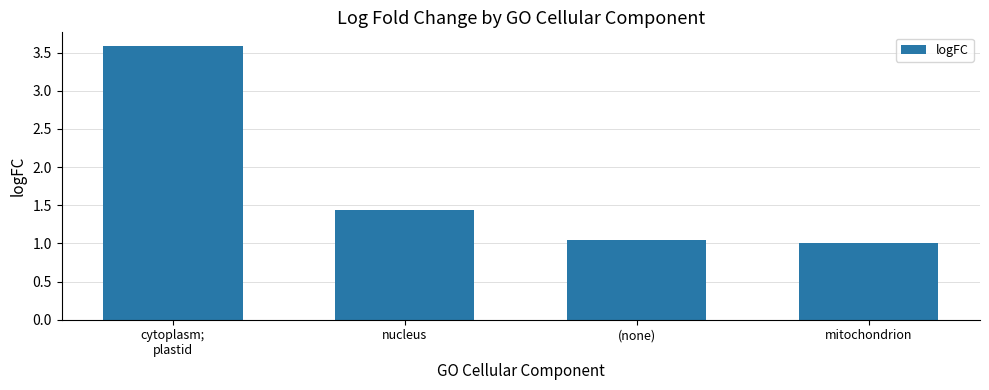

Which category has the highest value across all series?

cytoplasm;
plastid